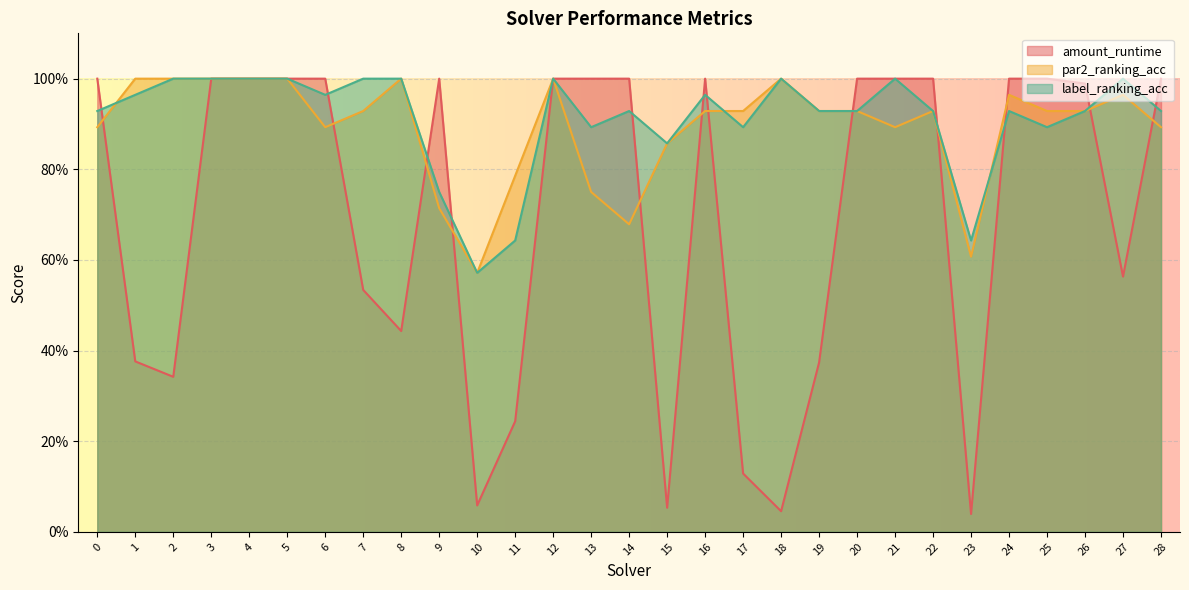

List the labels in order of par2_ranking_acc value, largest first.

1, 2, 3, 4, 5, 8, 12, 18, 24, 27, 7, 16, 17, 19, 20, 22, 25, 26, 0, 6, 21, 28, 15, 11, 13, 9, 14, 23, 10